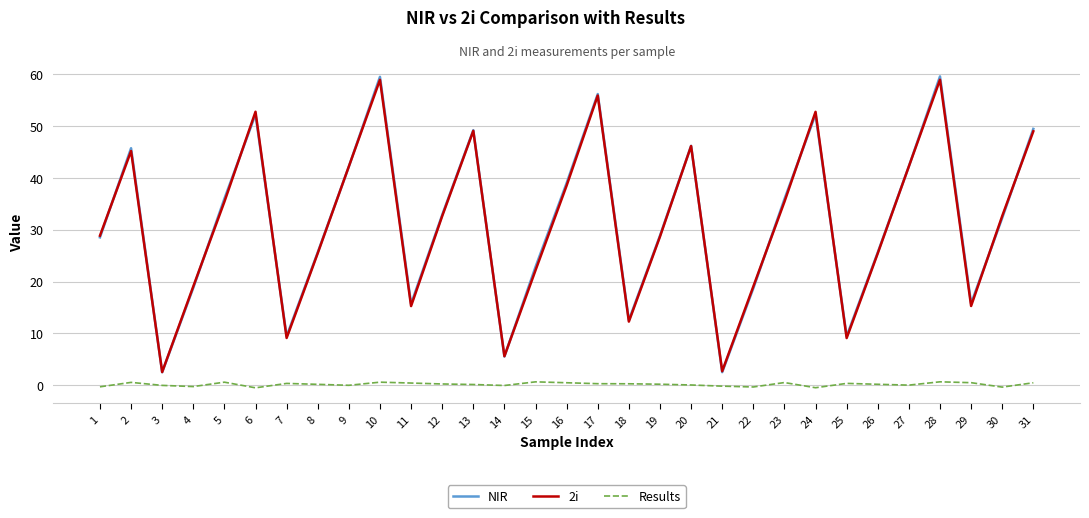

At which label does 2i first exceed 32?

2